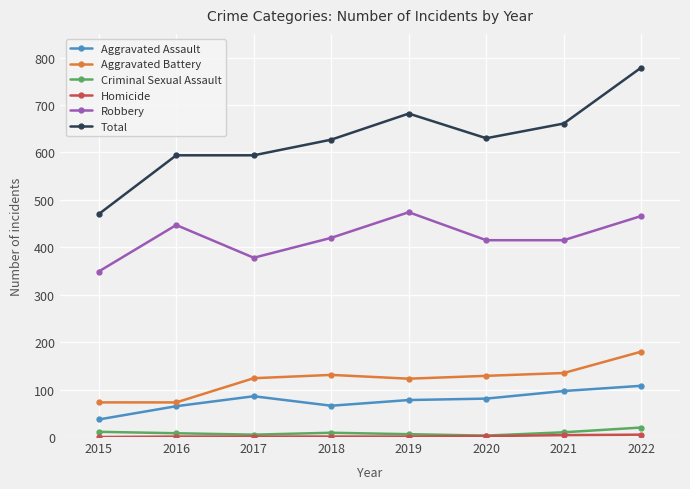

What is the value of the Aggravated Battery point at the 7th from the left?

135